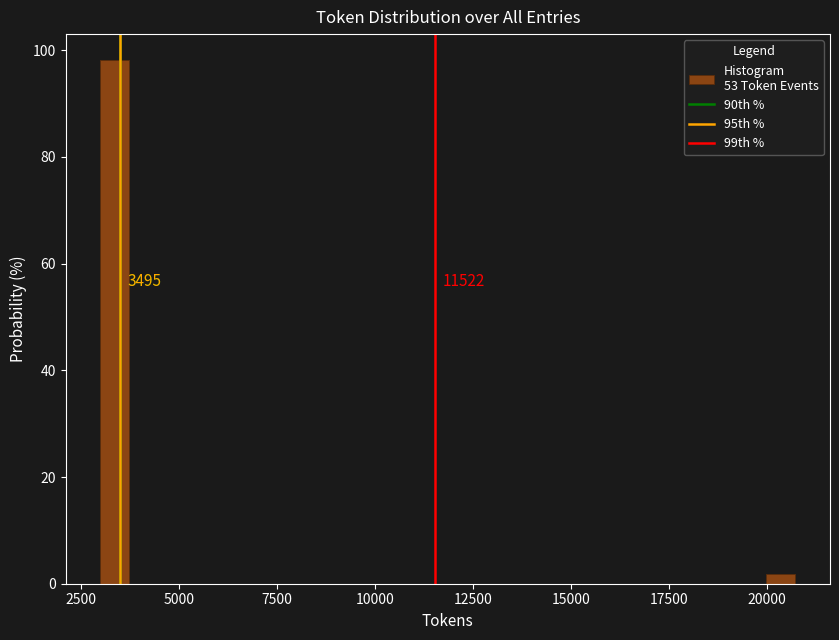

Around what value on the x-axis is the tallest bar? Give the approximate position of its centre, as read against the axis.

3500